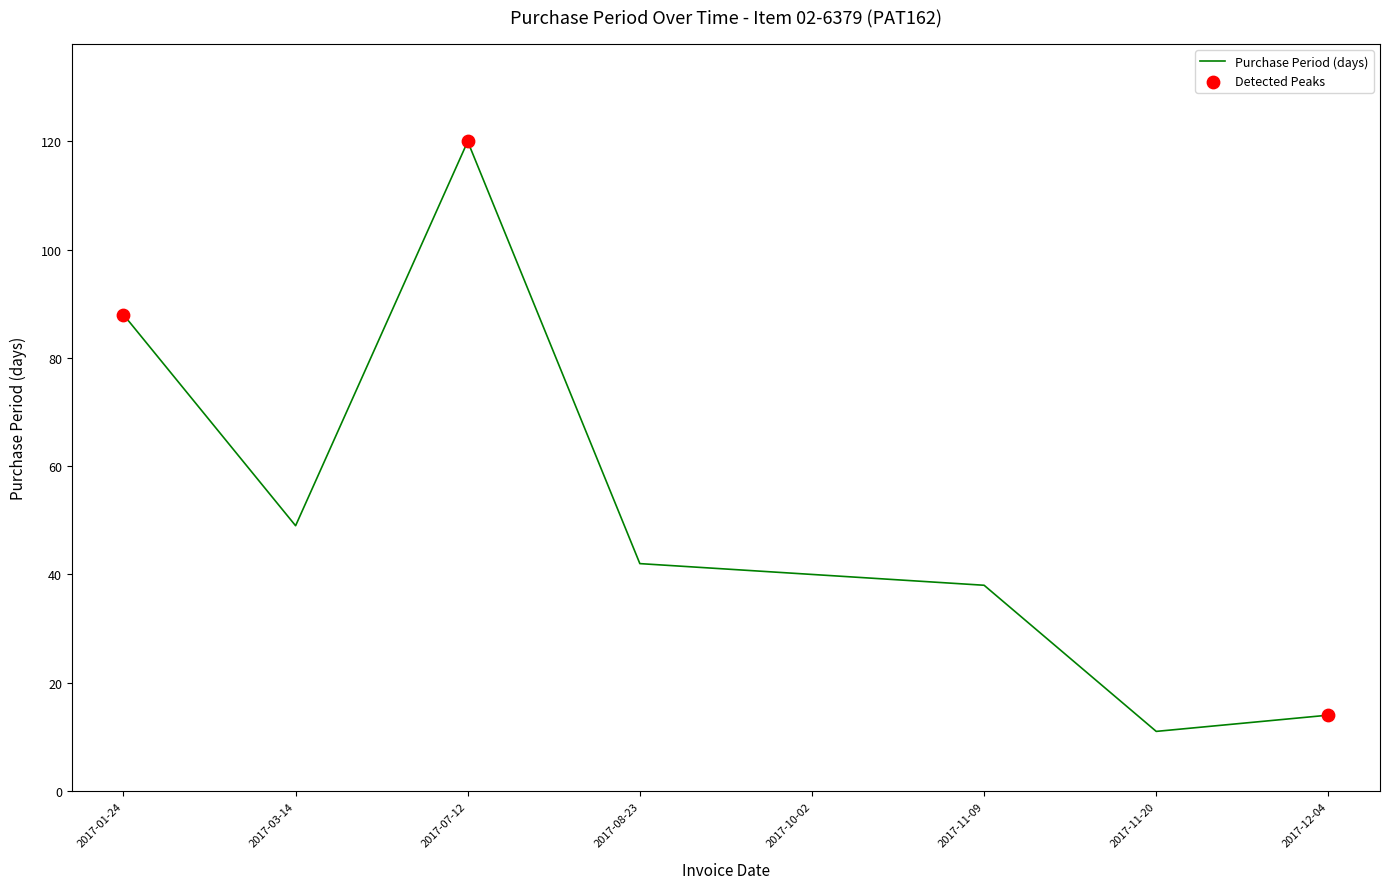

What is the ratio of the value at 2017-11-09 to the value at 2017-08-23?

0.9